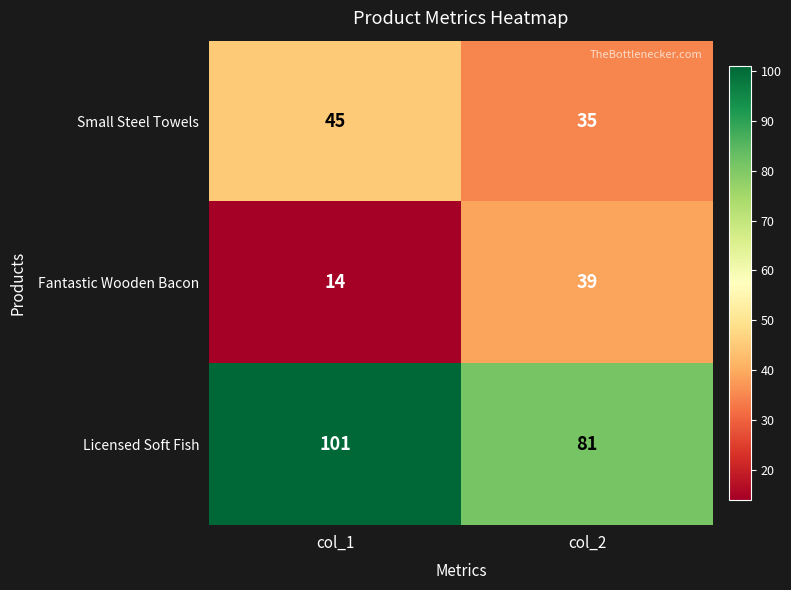

What is the total value across all series at col_1?

160